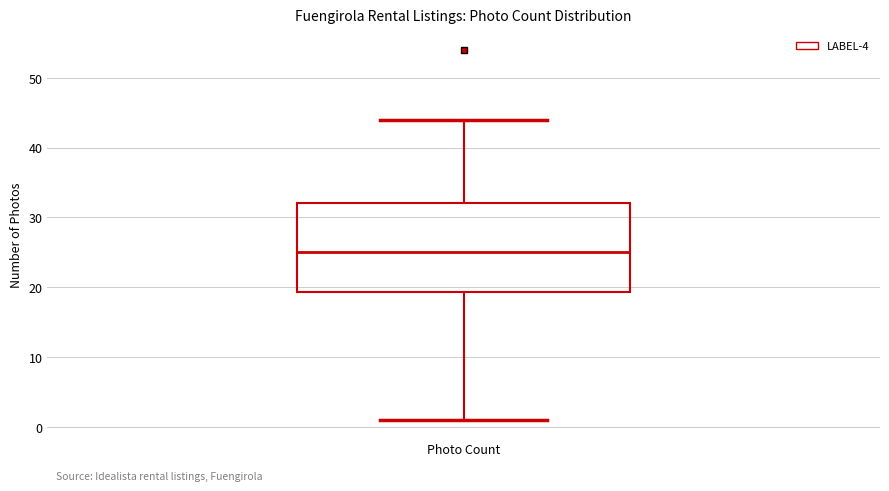

Transcribe this box plot: give where the median line is, the range the box spans, and where the two whiskers end, as read against the y-axis. The values are not printed on the chart, so give them approximately, as read against the axis.

median 25, box 19 to 32, whiskers 1 to 44